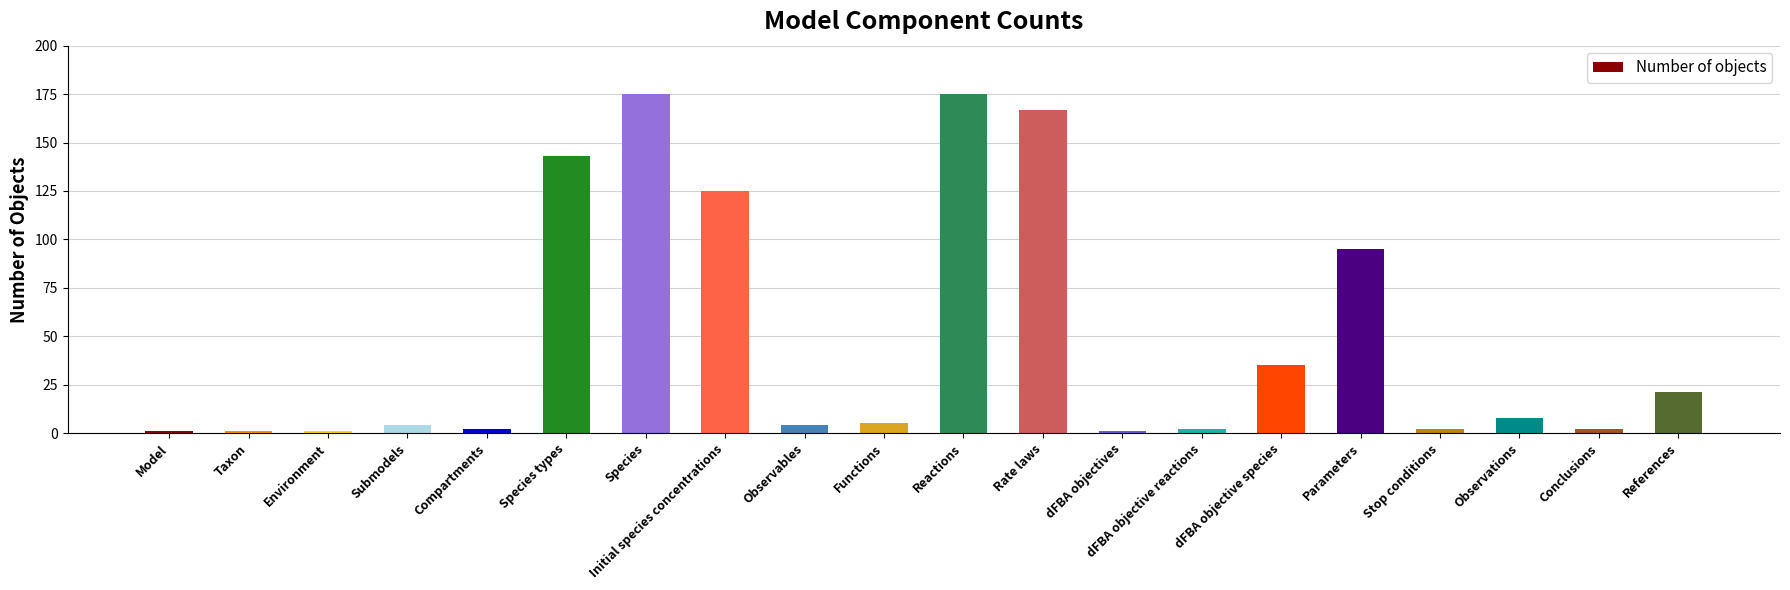

What position from the right is Observables?

12